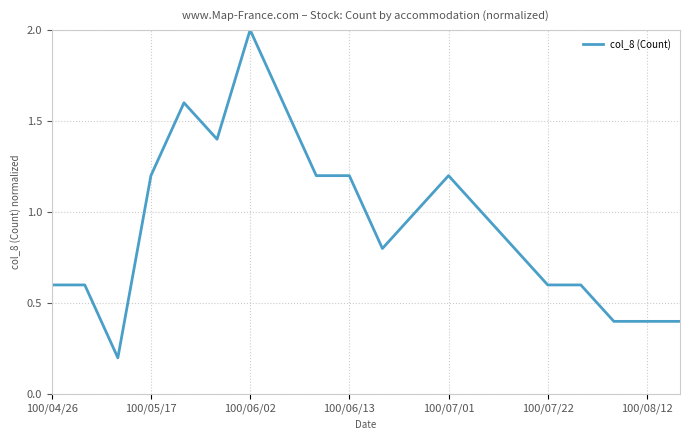

What is the difference between the maximum and minimum values?

1.8